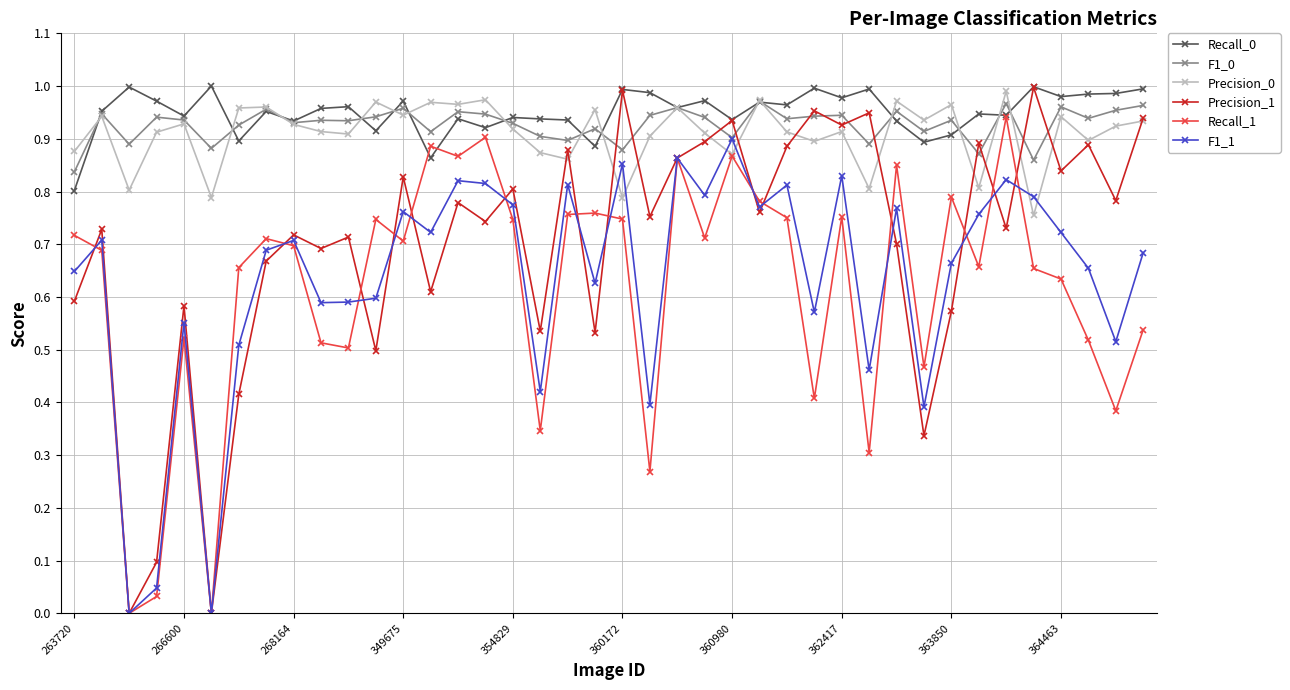

What is the sum of all Recall_0 values?

38.0